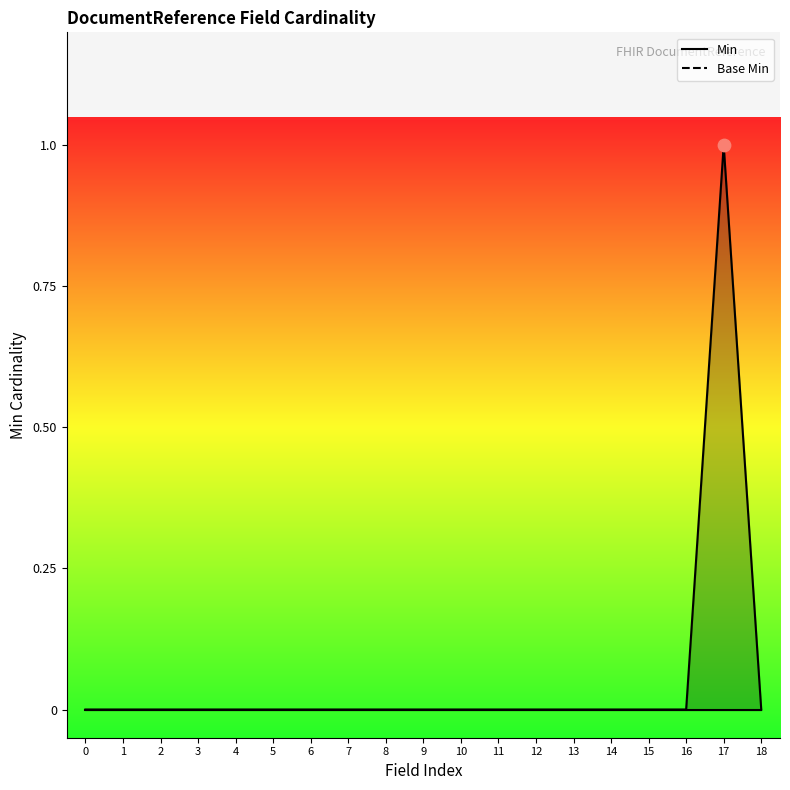

Which series has the widest spread of Y values?

Min line